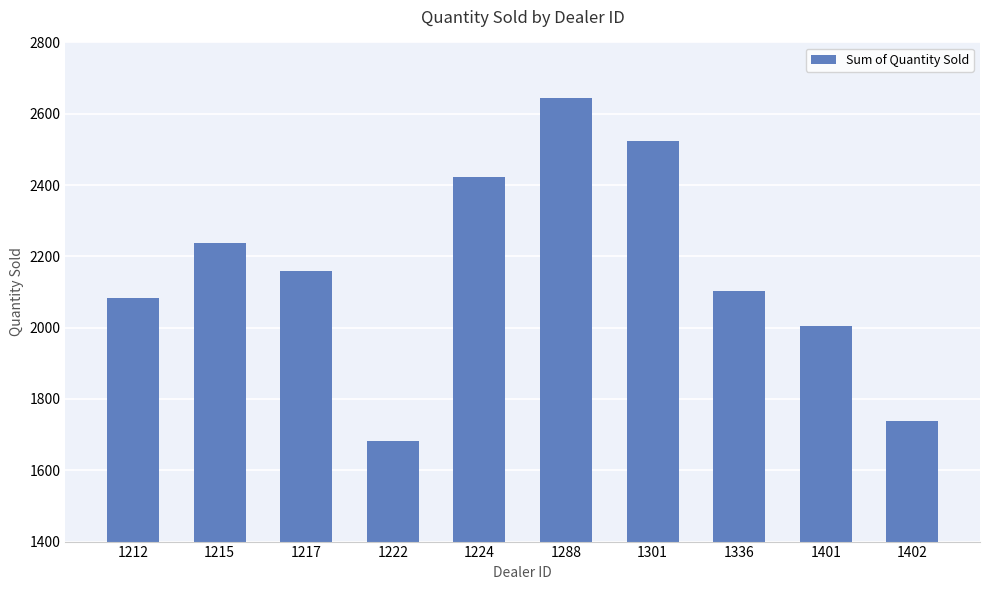

List the labels in order of value, smallest first.

1222, 1402, 1401, 1212, 1336, 1217, 1215, 1224, 1301, 1288